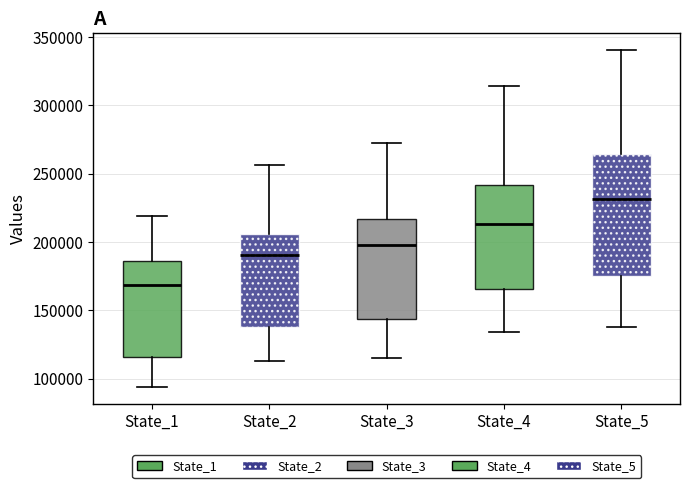

Which box is the tallest, from its lower edge to its upper edge?

State_5